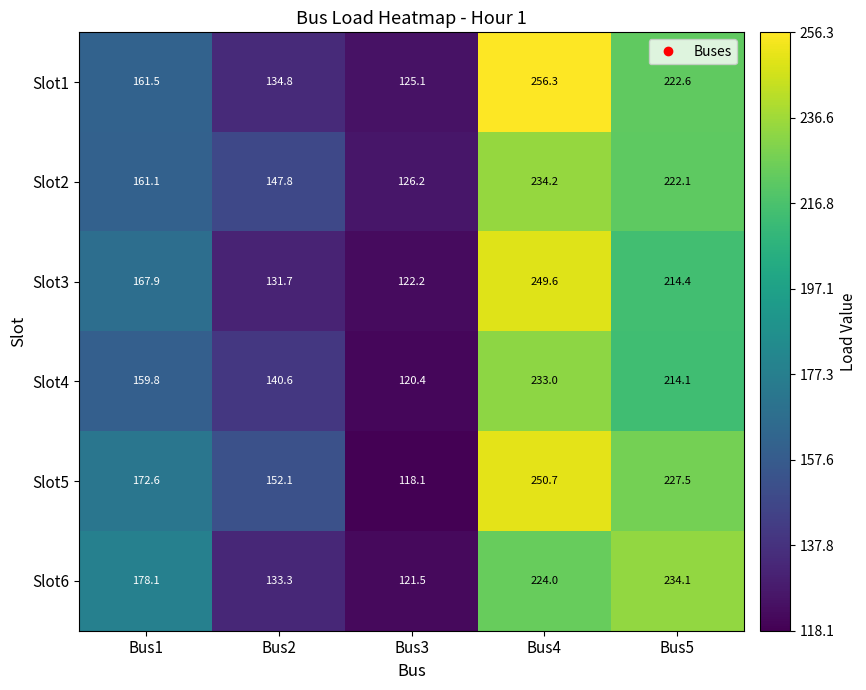

List the series in order of their peak value, highest first.

Slot1, Slot5, Slot3, Slot2, Slot6, Slot4